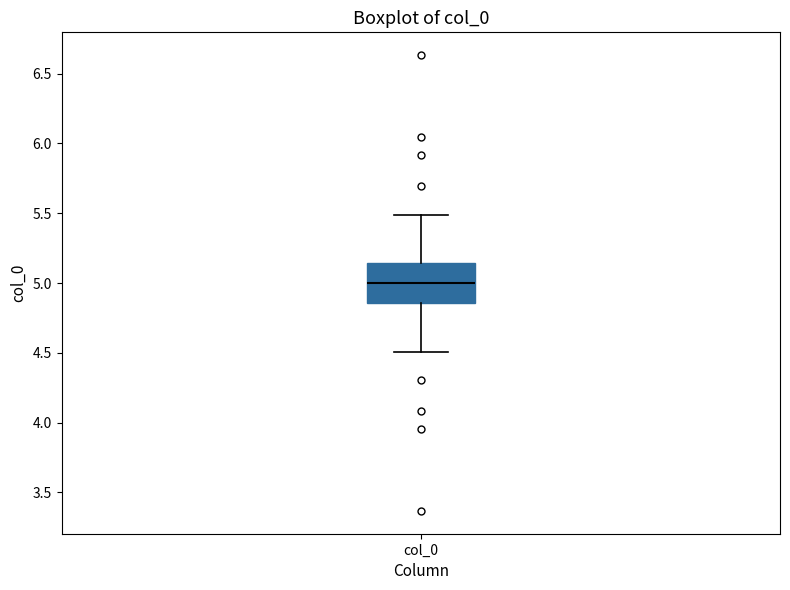

Where does the lower whisker of the box for col_0 end on the y-axis? The values are not printed on the chart, so give them approximately, as read against the axis.

4.50